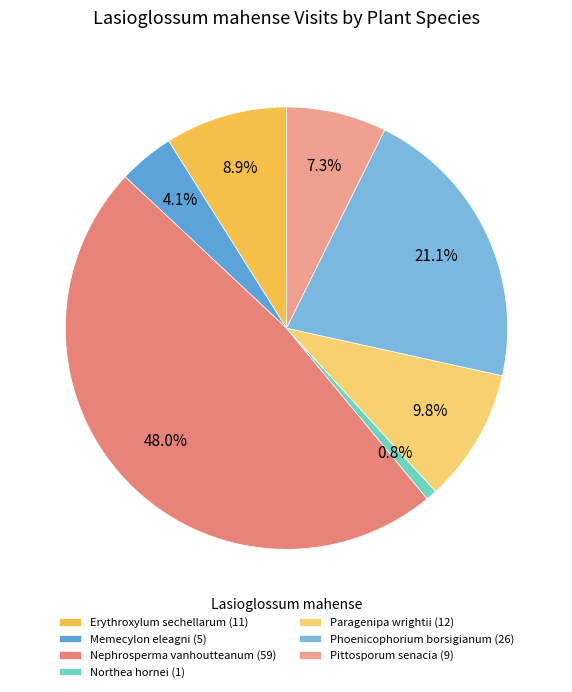

Is there a majority slice in this chart?

No